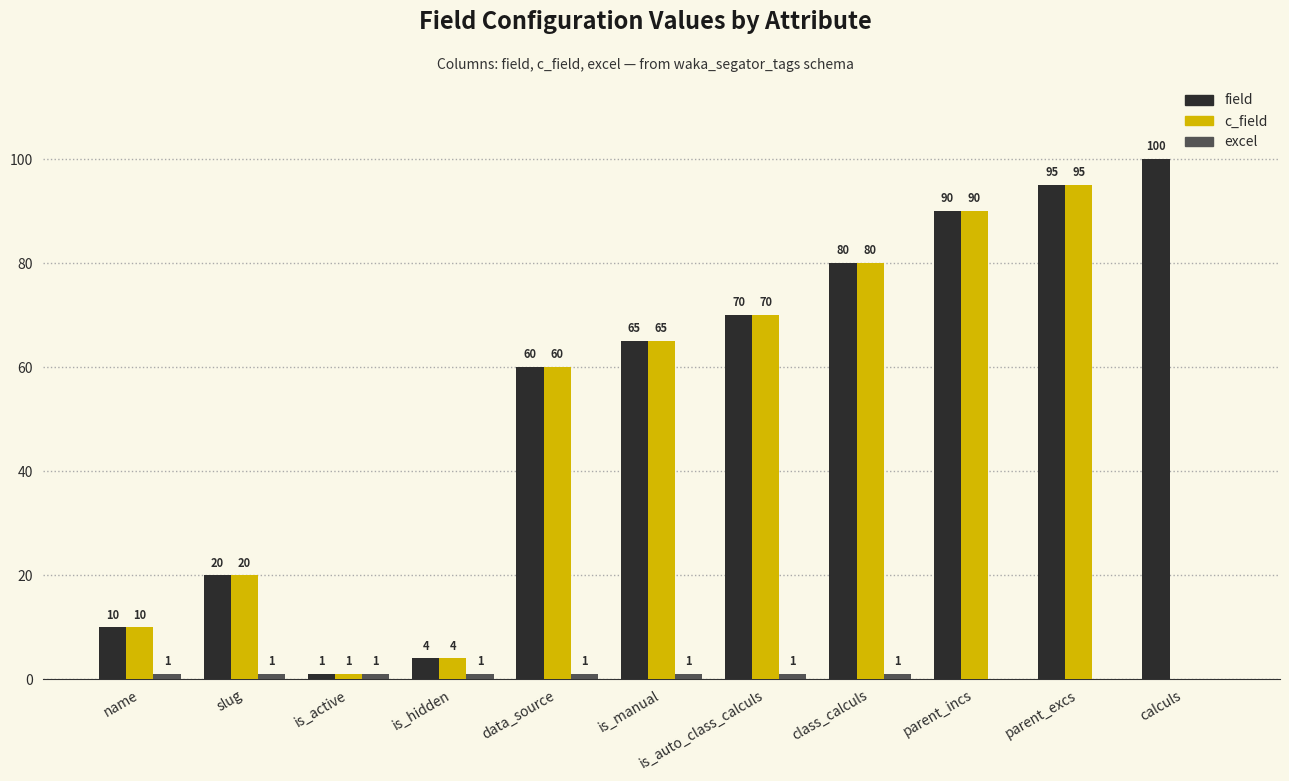

At which category is the sum across all series the highest?

parent_excs